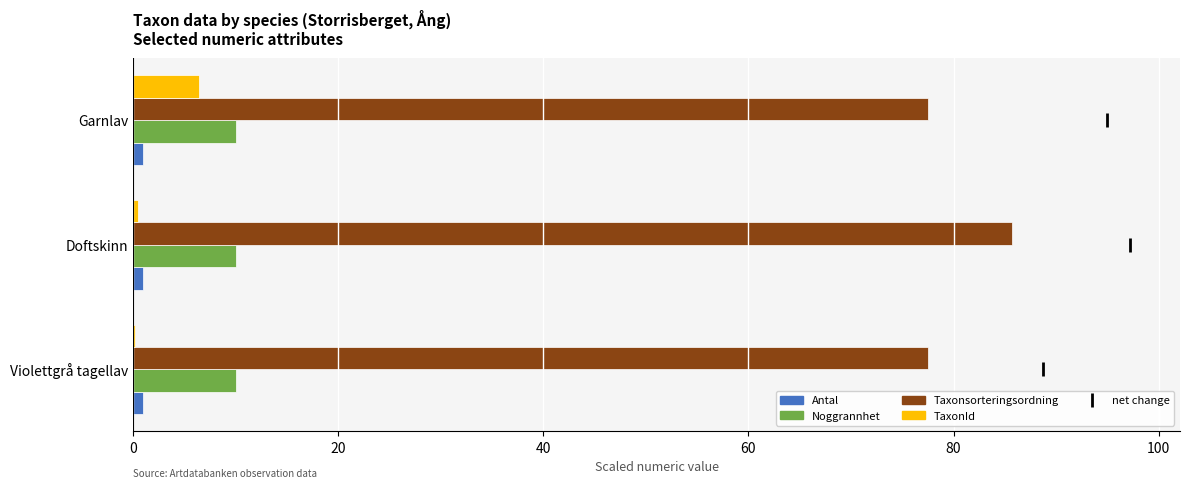

What is the sum of all Taxonsorteringsordning values?

240.8